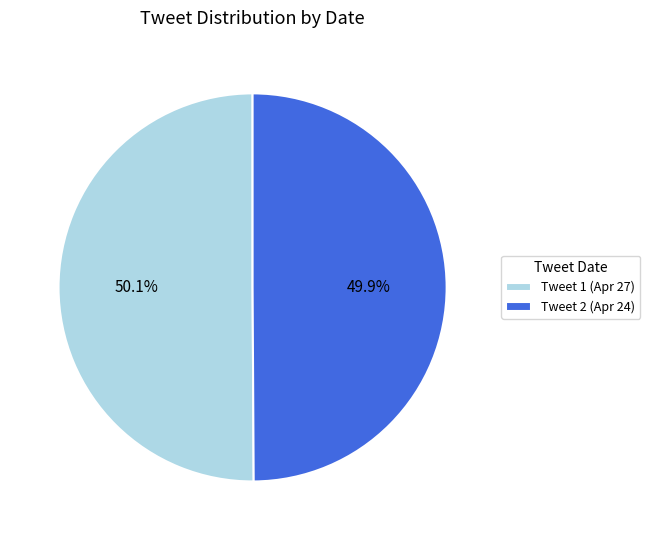

Combined, do Tweet 2 (Apr 24) and Tweet 1 (Apr 27) account for over 50%?

Yes